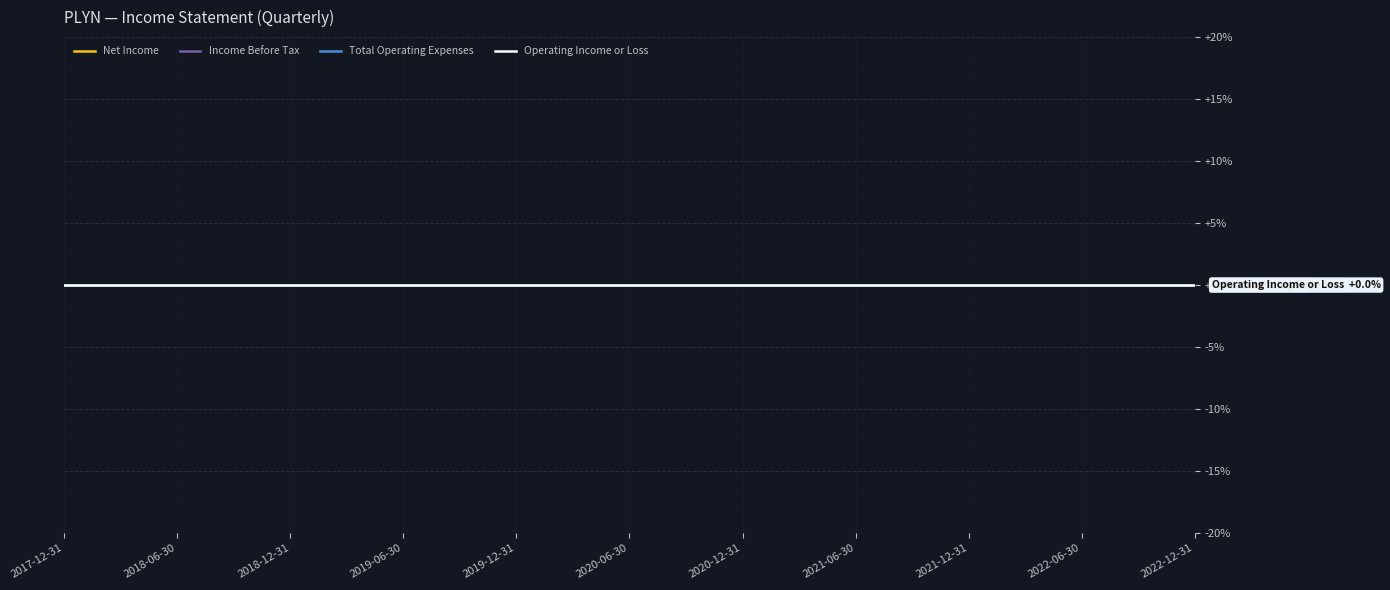

Between 2021-12-31 and 2021-06-30, which is larger?

2021-12-31